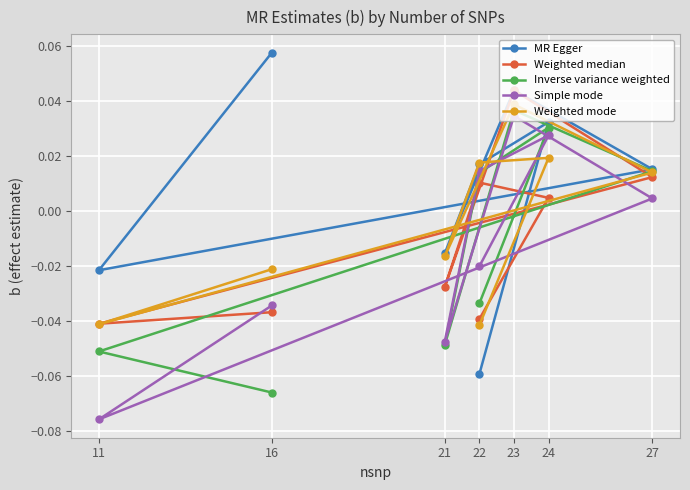

At which label does Weighted mode reach its minimum?

22